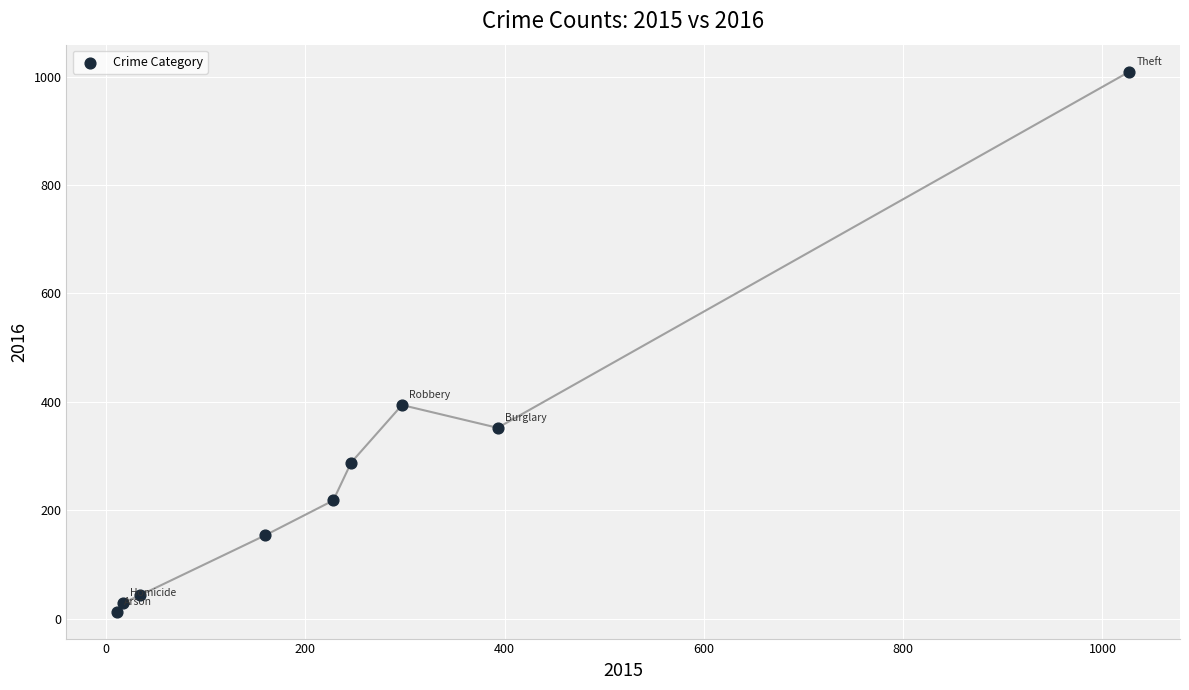

What Y value in the scatter plot is closest to 511?

394